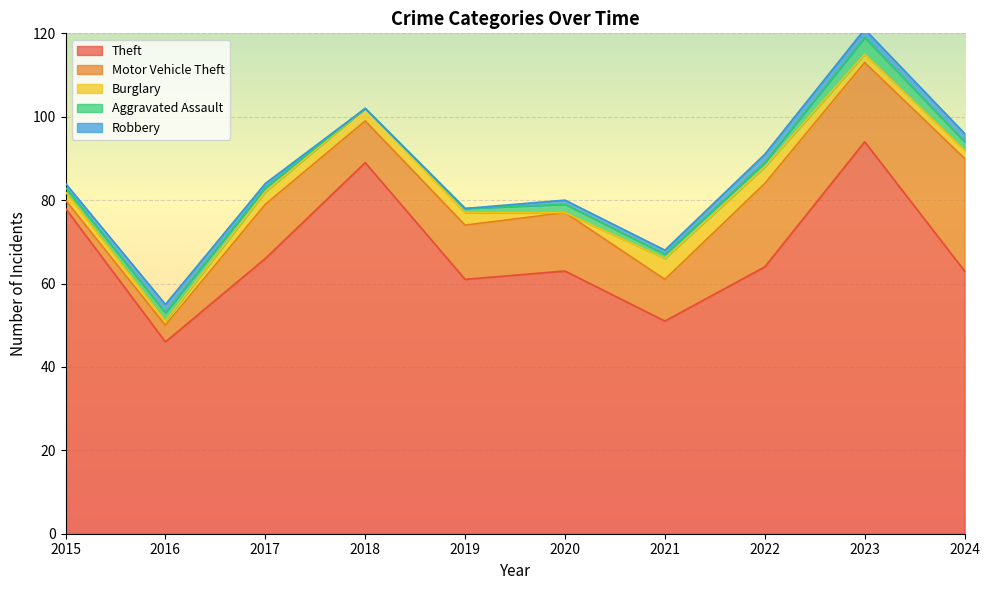

What is the highest value of the Aggravated Assault series?

4